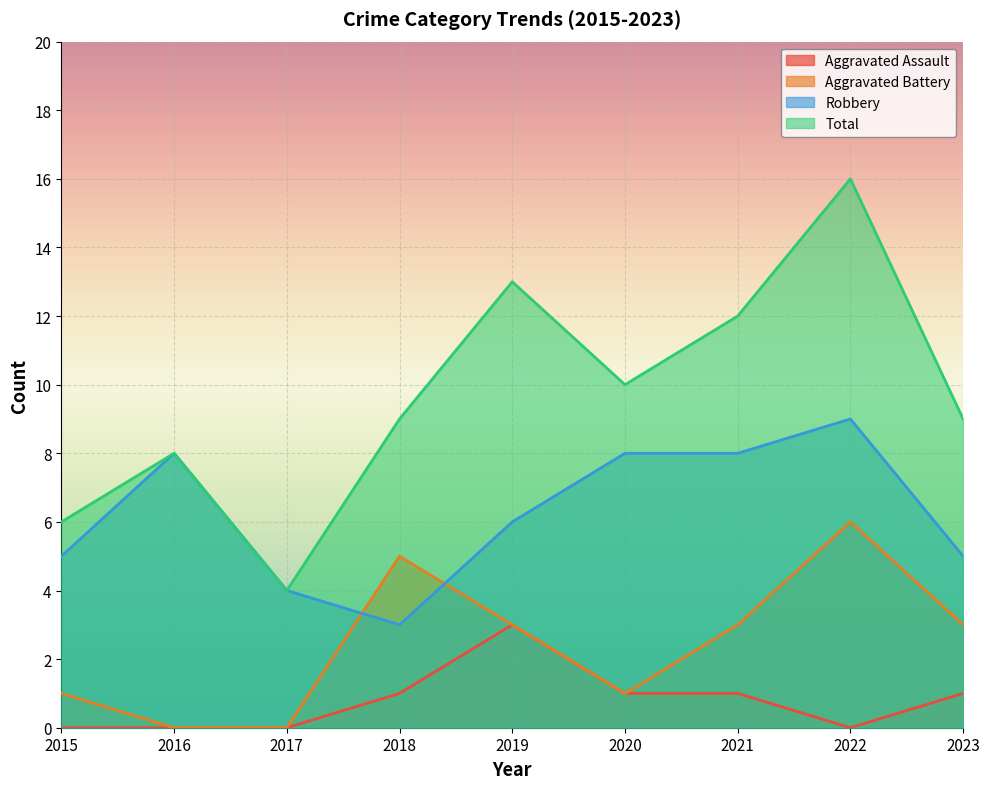

At which category does Robbery reach its first local valley?

2018